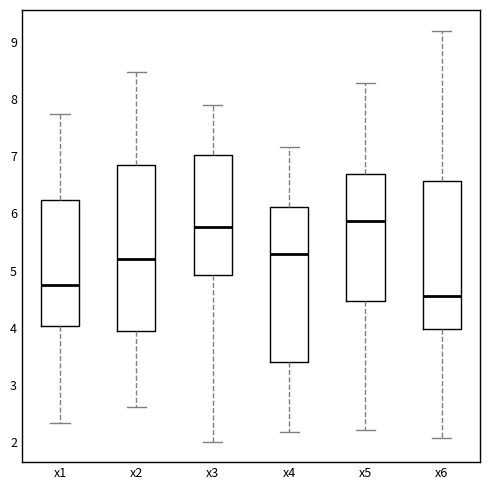

Reading left to right, read every box against the y-axis: the position of its median line, the range the box covers, and the ends of its whiskers. The values are not printed on the chart, so give them approximately, as read against the axis.

x1: median 4.8, box 4.0 to 6.2, whiskers 2.3 to 7.7
x2: median 5.2, box 3.9 to 6.9, whiskers 2.6 to 8.5
x3: median 5.8, box 4.9 to 7.0, whiskers 2.0 to 7.9
x4: median 5.3, box 3.4 to 6.1, whiskers 2.2 to 7.2
x5: median 5.9, box 4.5 to 6.7, whiskers 2.2 to 8.3
x6: median 4.6, box 4.0 to 6.6, whiskers 2.1 to 9.2